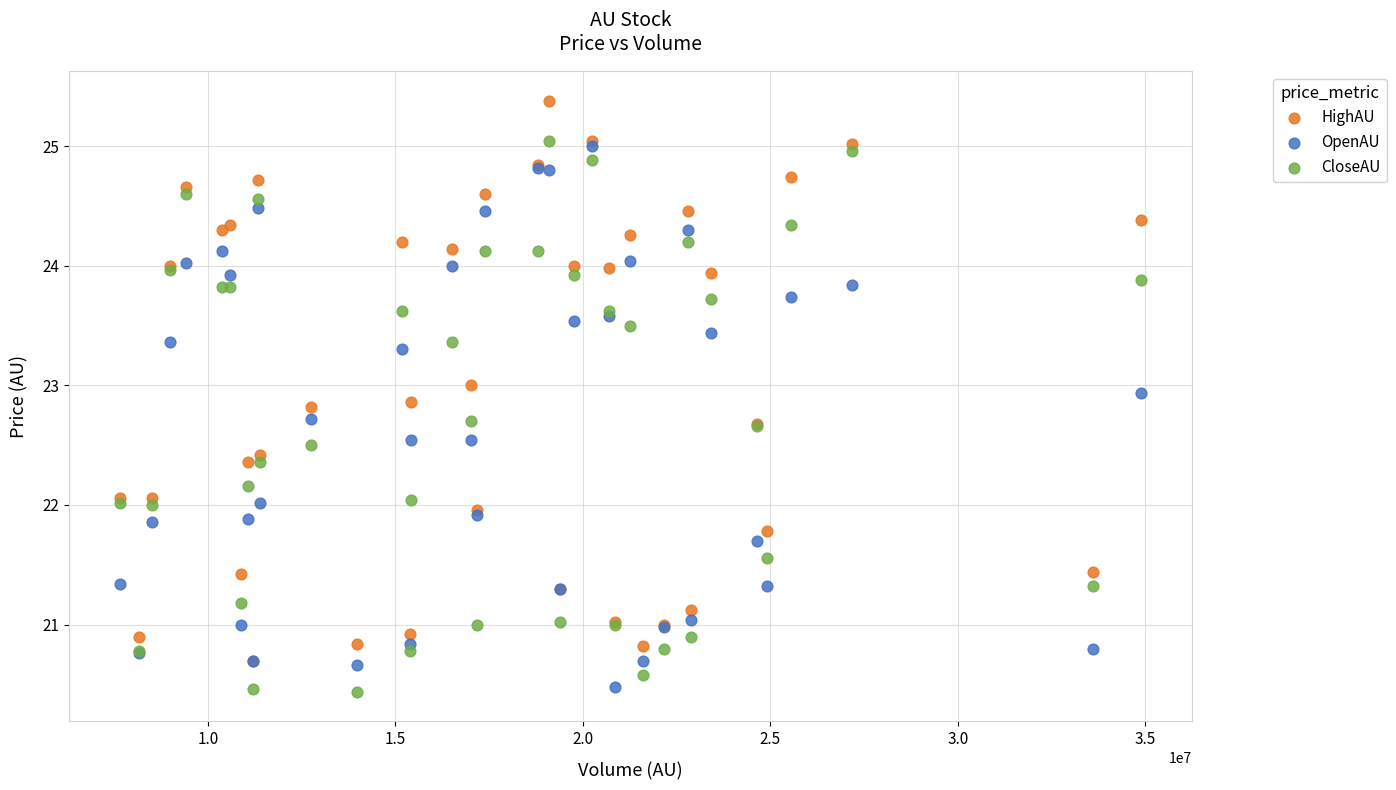

What are all the series names shown in the legend?

HighAU, OpenAU, CloseAU